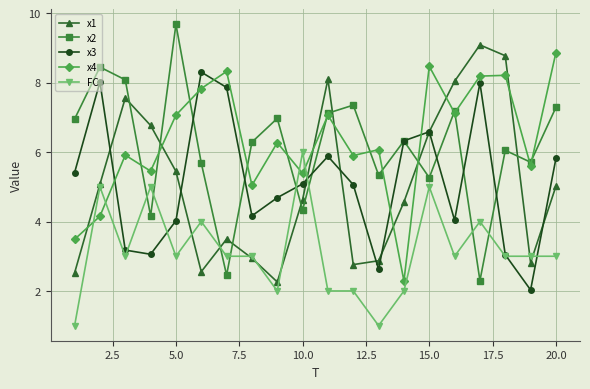

What is the difference between the second highest and minimum values in the x1 series?

6.5